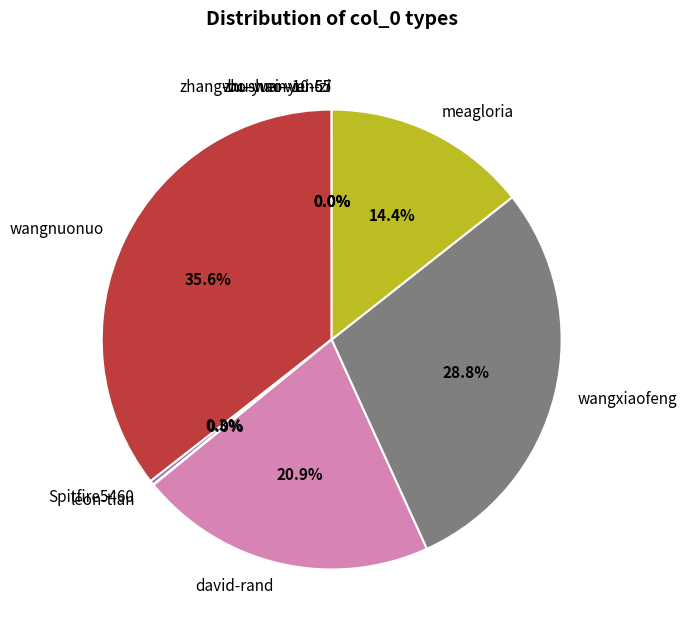

Is there a majority slice in this chart?

No